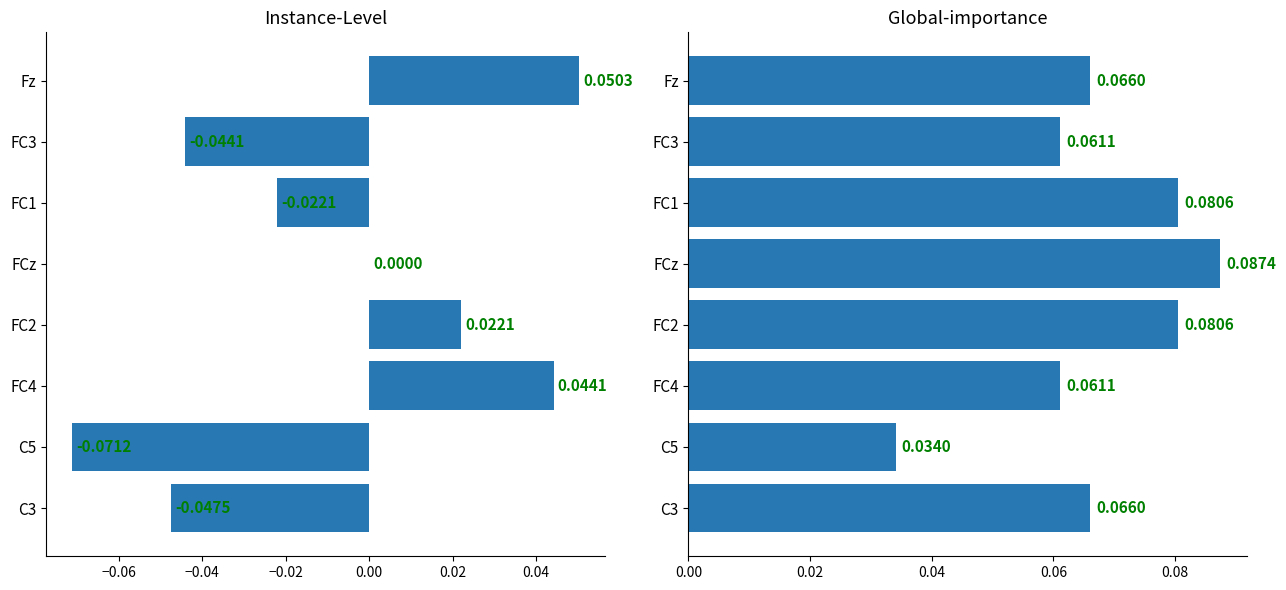

Count the col_1 values in the range 0 to 1.

4